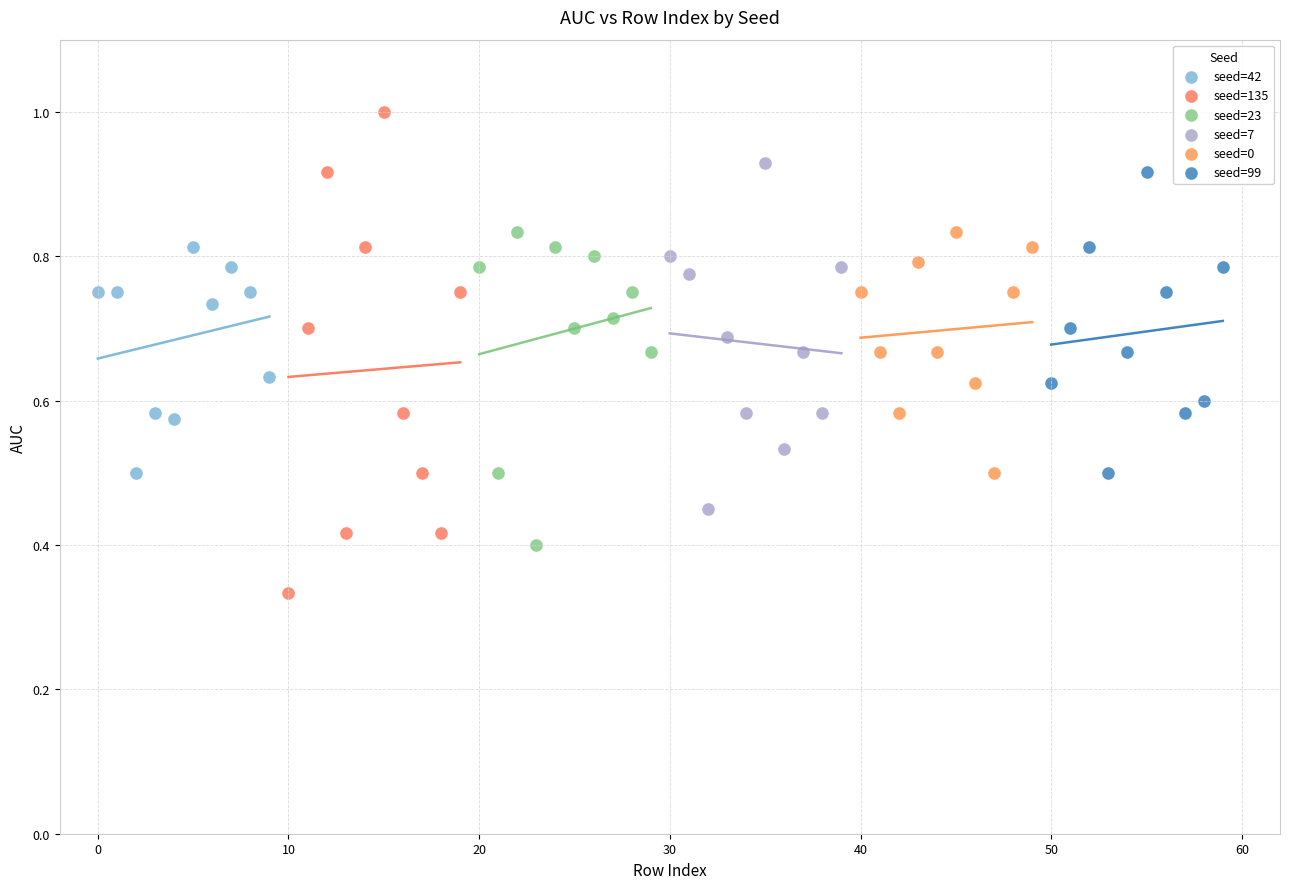

Which series contains the highest Y value?

seed=135